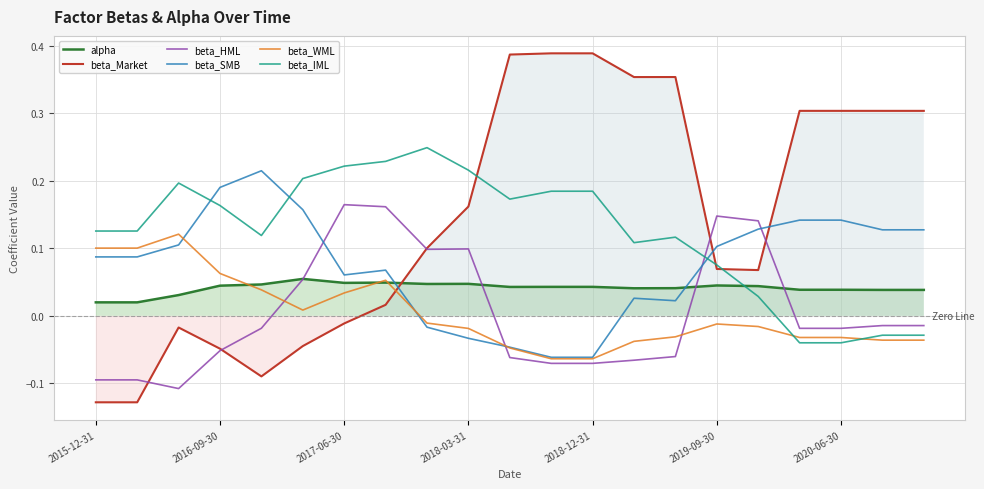

What is the label of the 21st point from the right?

2015-12-31